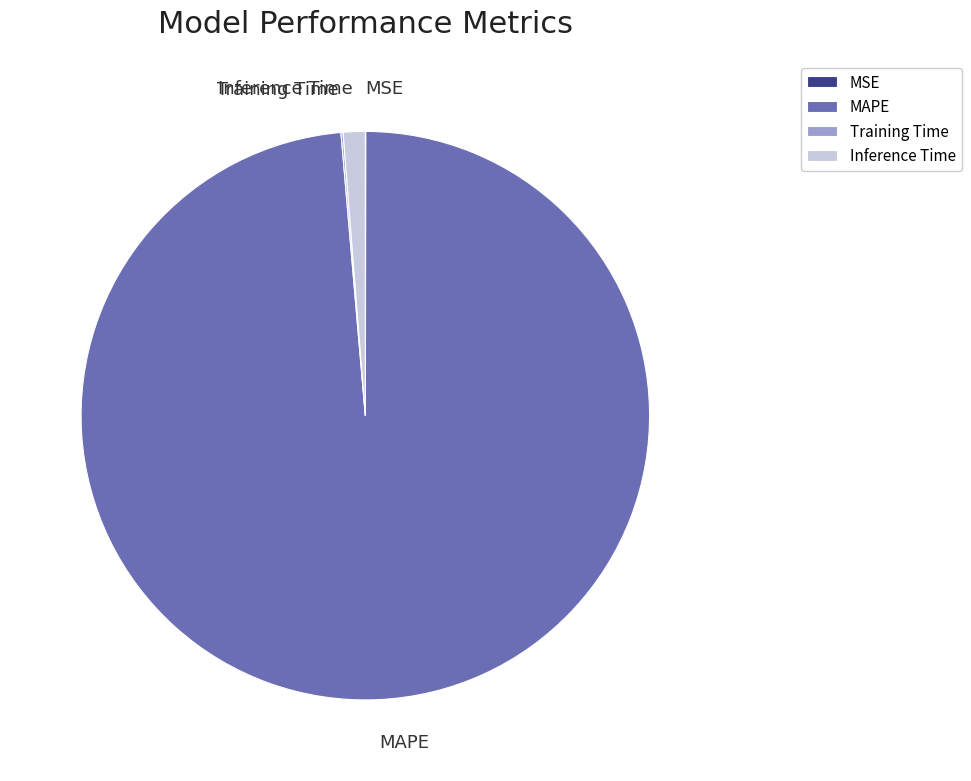

Is MAPE the majority of the pie?

Yes